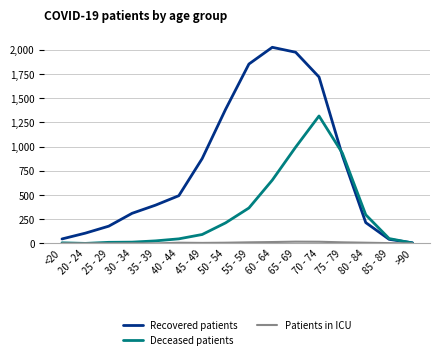

Which series has the widest spread of values?

Recovered patients